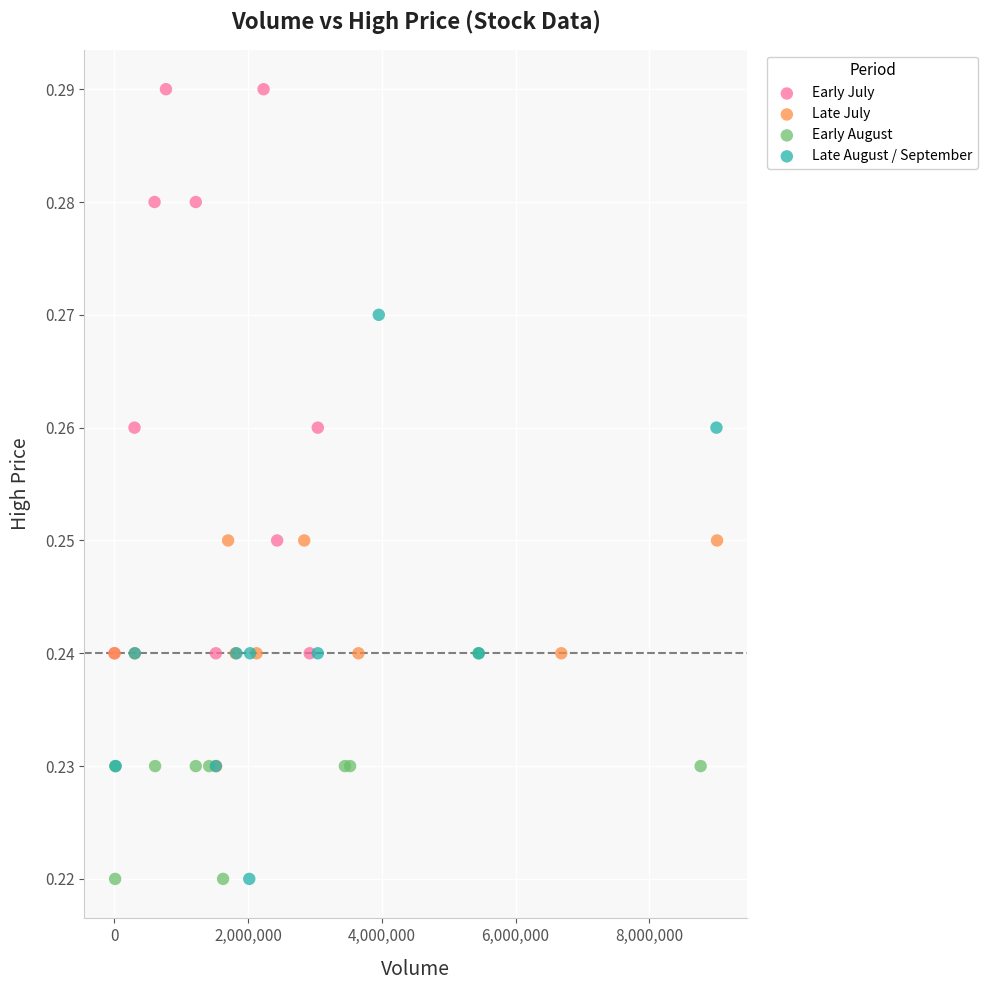

What are all the series names shown in the legend?

Early July, Late July, Early August, Late August / September